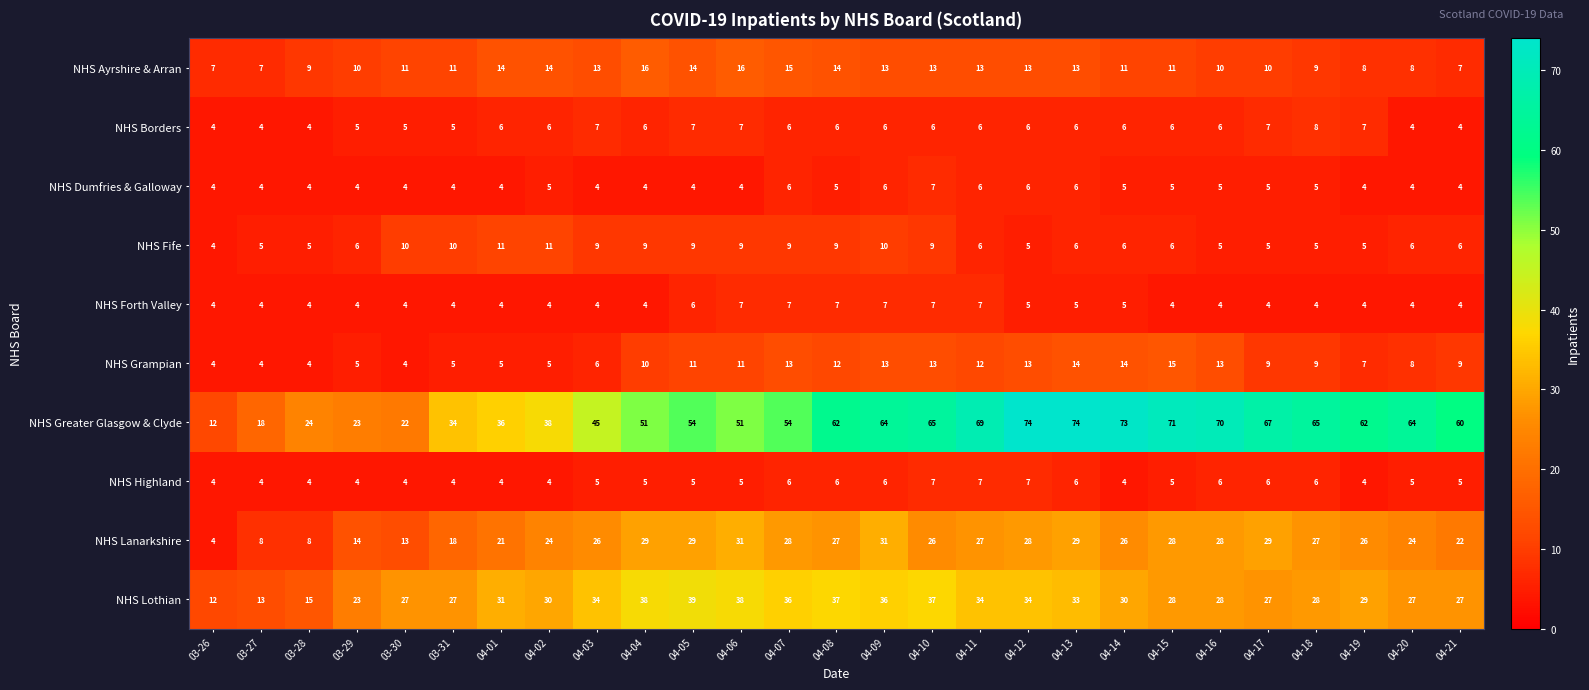

At which label is NHS Greater Glasgow & Clyde closest to 43?

04-03